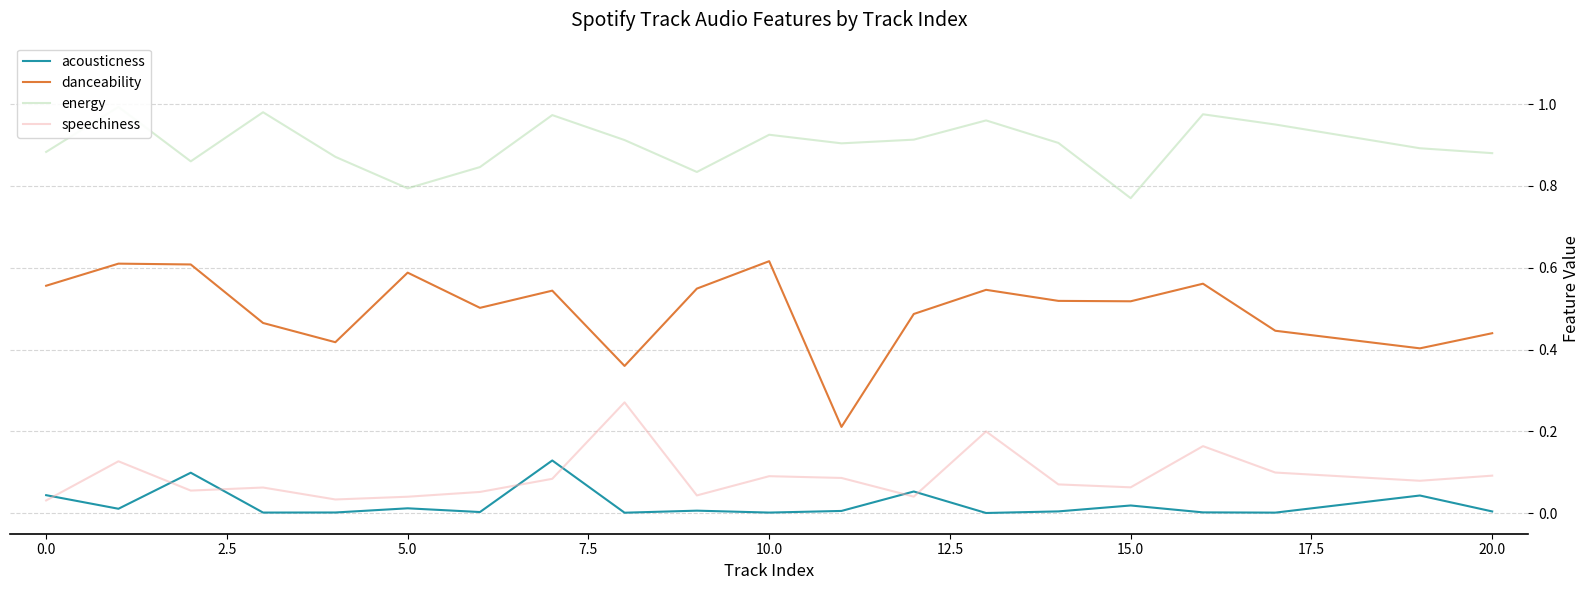

True or false: acousticness and danceability cross at least once.

False